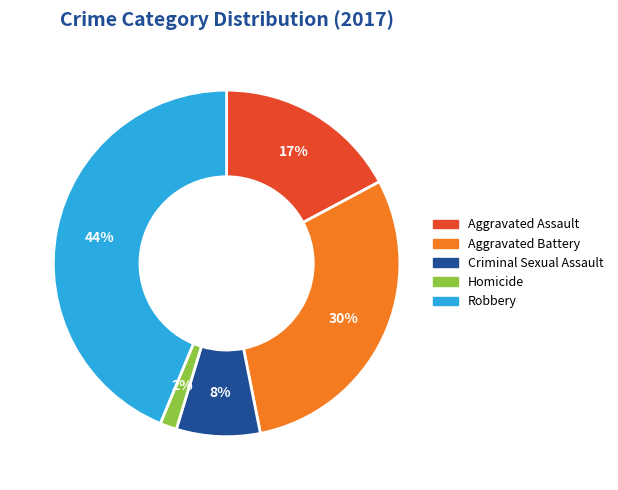

How many segments does this pie chart have?

5